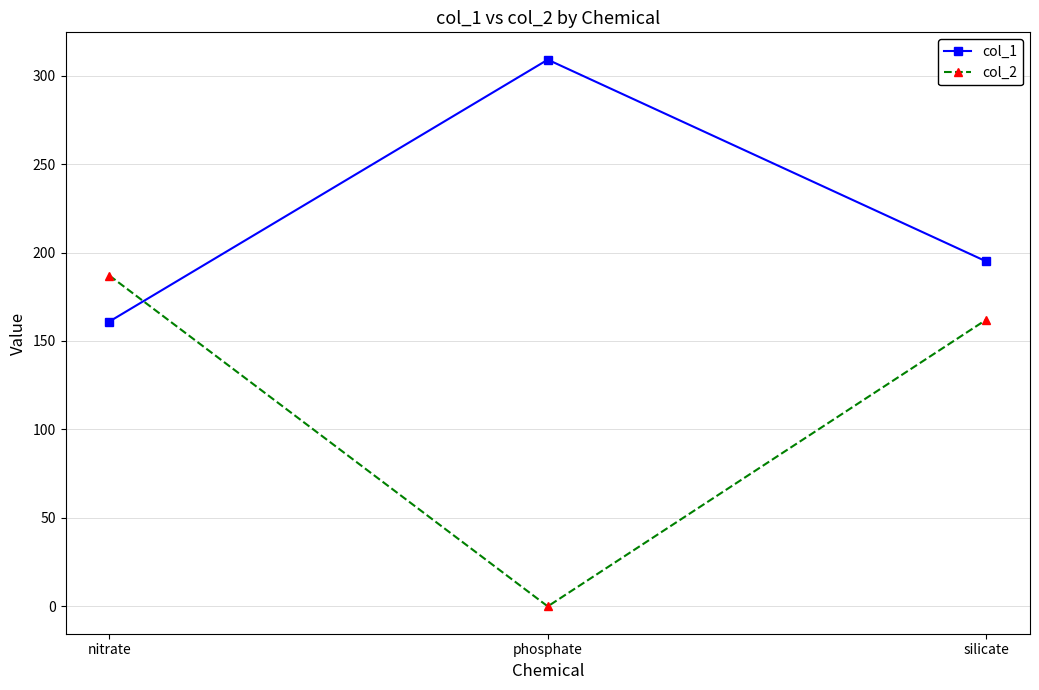

Does the chart display data point markers on the line(s)?

Yes